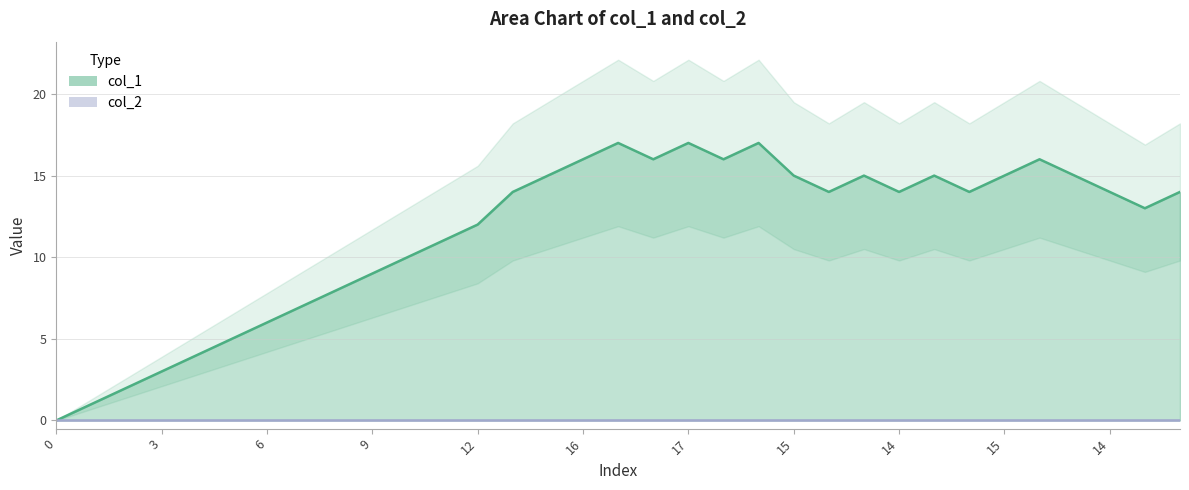

What is the ratio of the value at 14 to the value at 16?

0.9